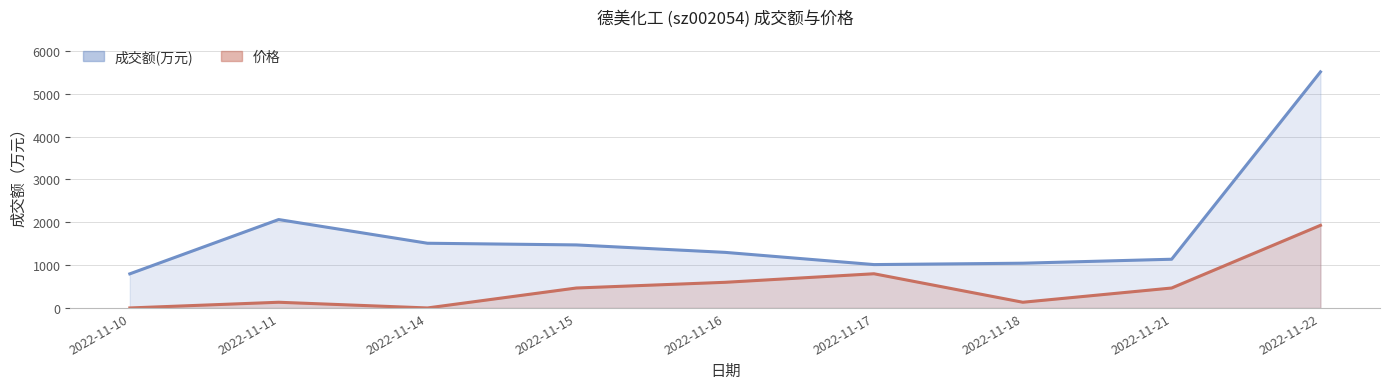

How many data points in 成交额(万元) are above 1297?

4